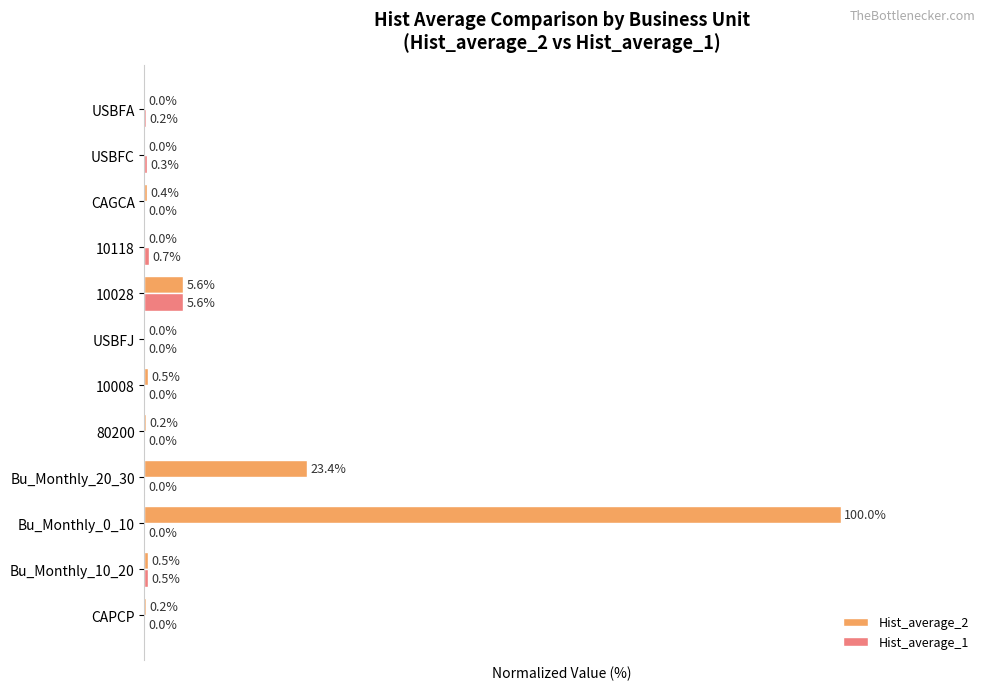

Between 80200 and USBFC, which series saw the biggest shift?

Hist_average_1